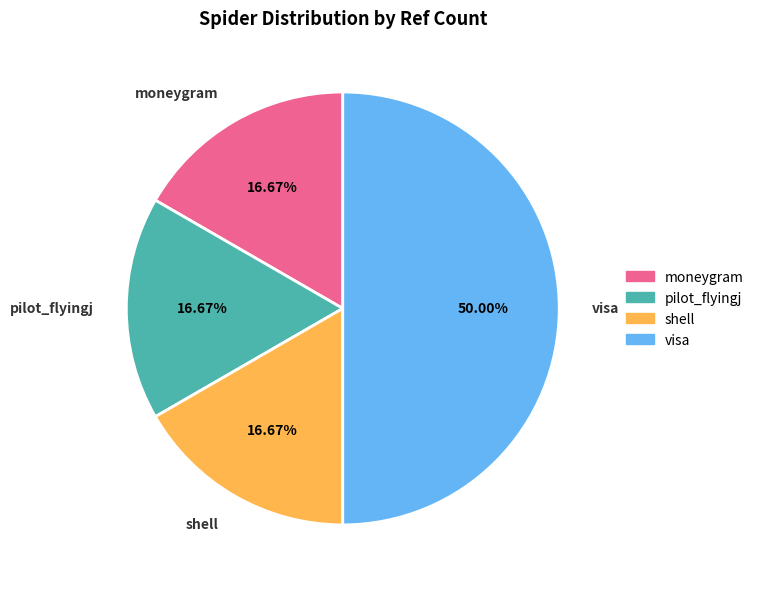

What portion of the pie excludes visa?

50.0%